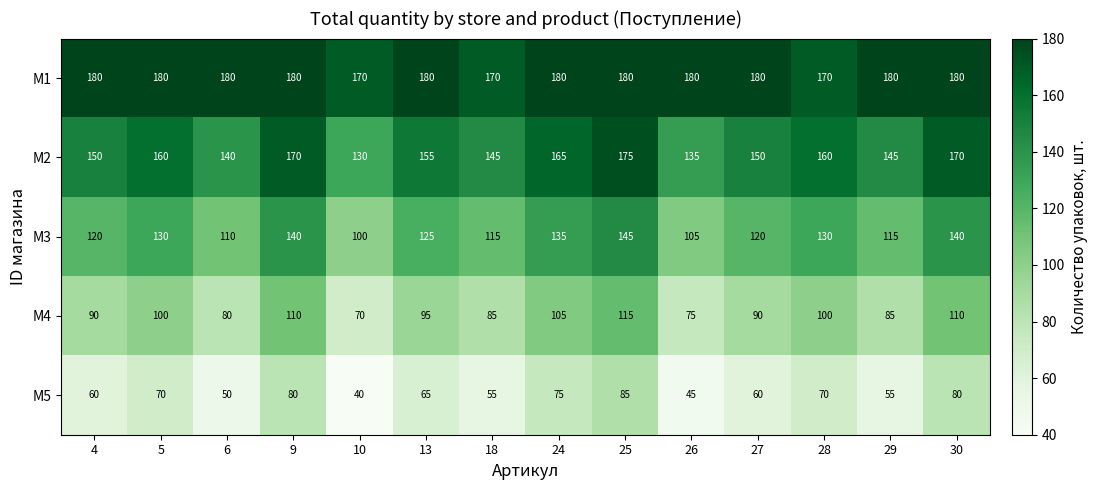

What is the difference between the highest and lowest values at 9?

100